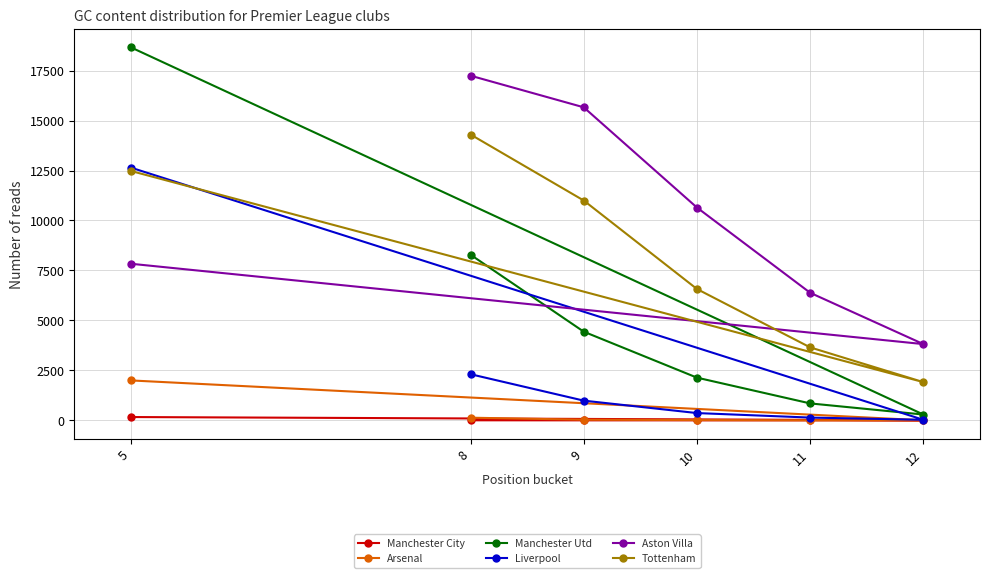

The value of Tottenham at 12 is 1912. True or false?

True